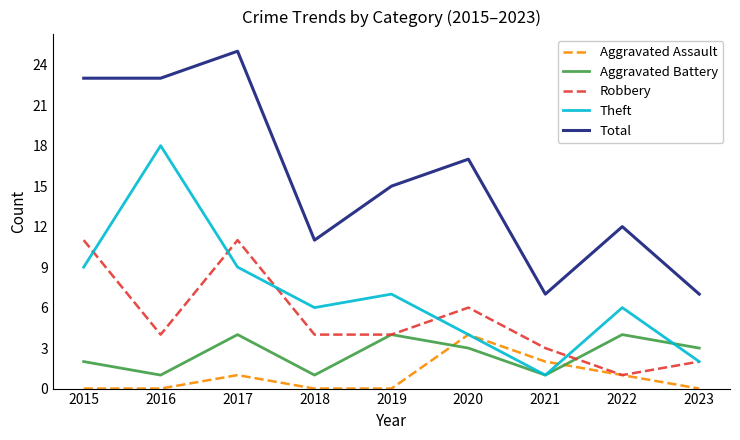

What are all the series names shown in the legend?

Aggravated Assault, Aggravated Battery, Robbery, Theft, Total